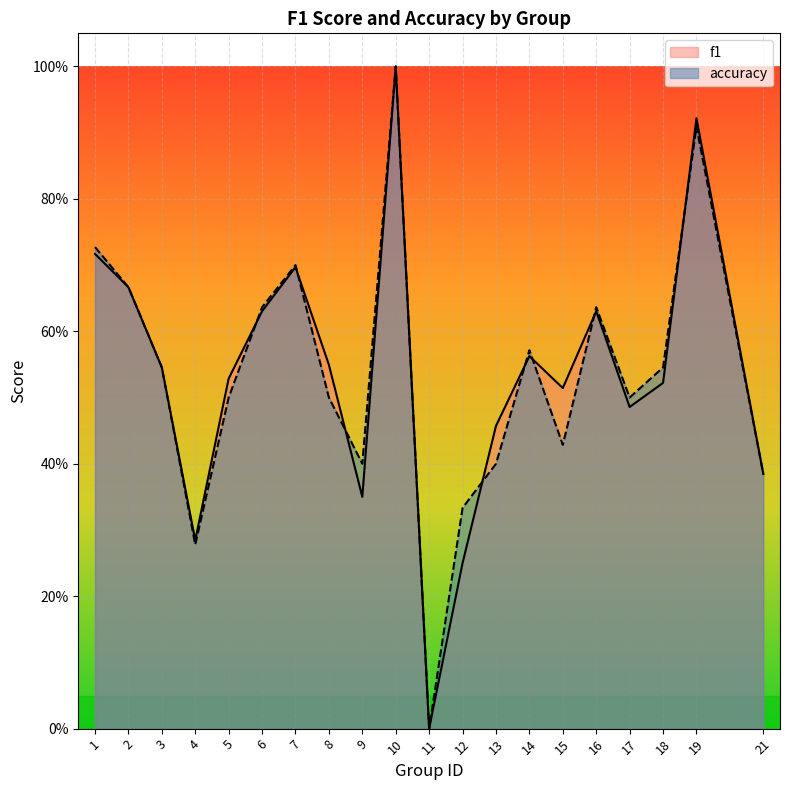

Rank the series by their average value, from lowest to highest.

accuracy, f1